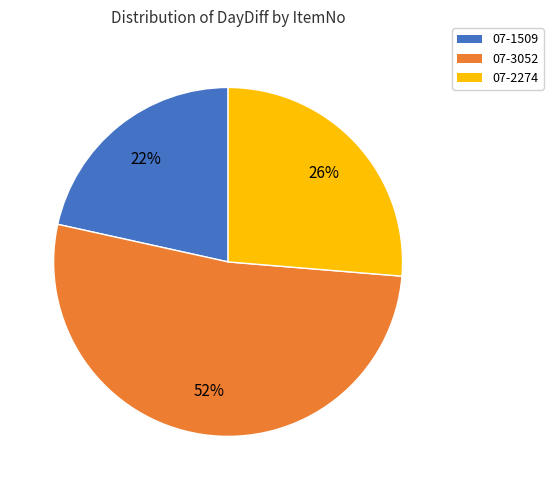

True or false: 07-3052 accounts for 52% of the total.

True